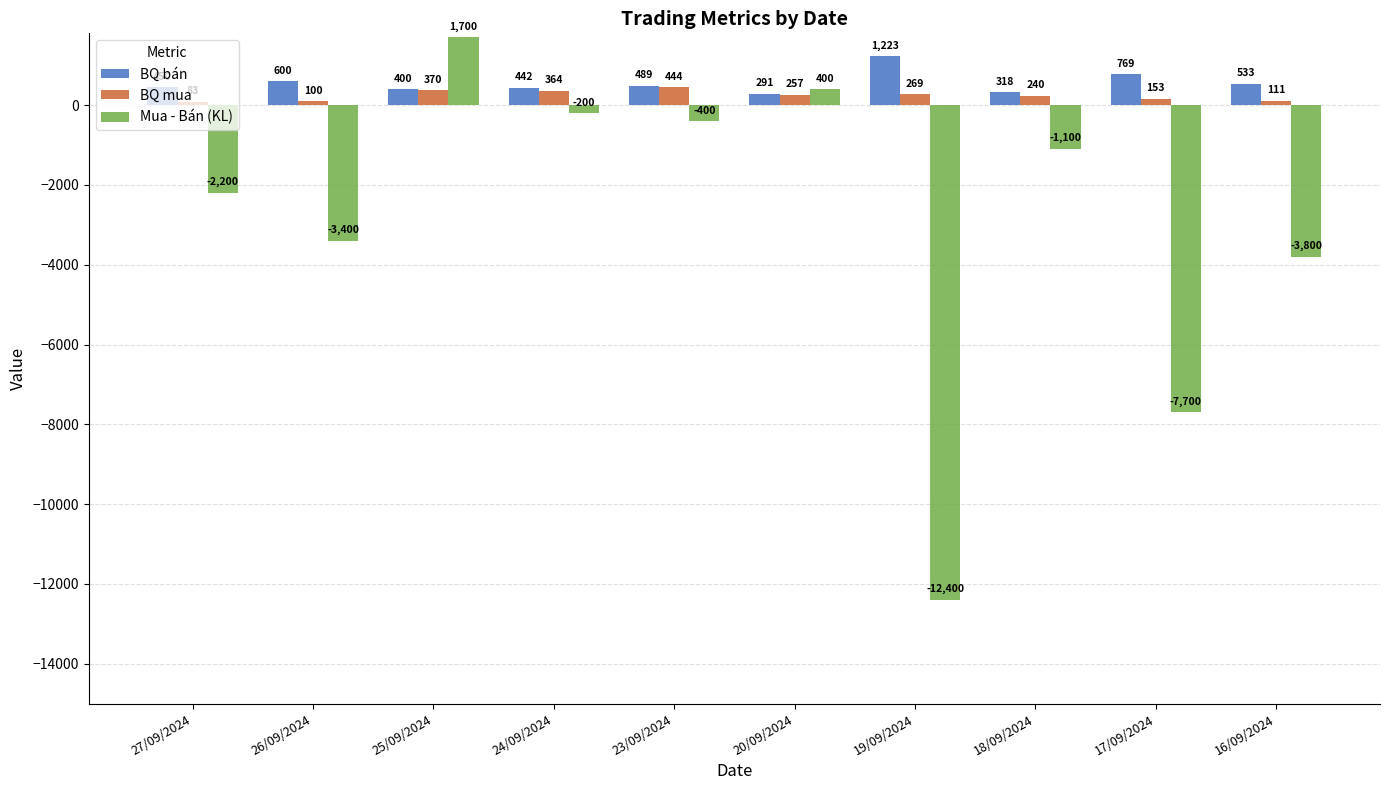

What is the difference between the maximum and second lowest values in the BQ mua series?

344